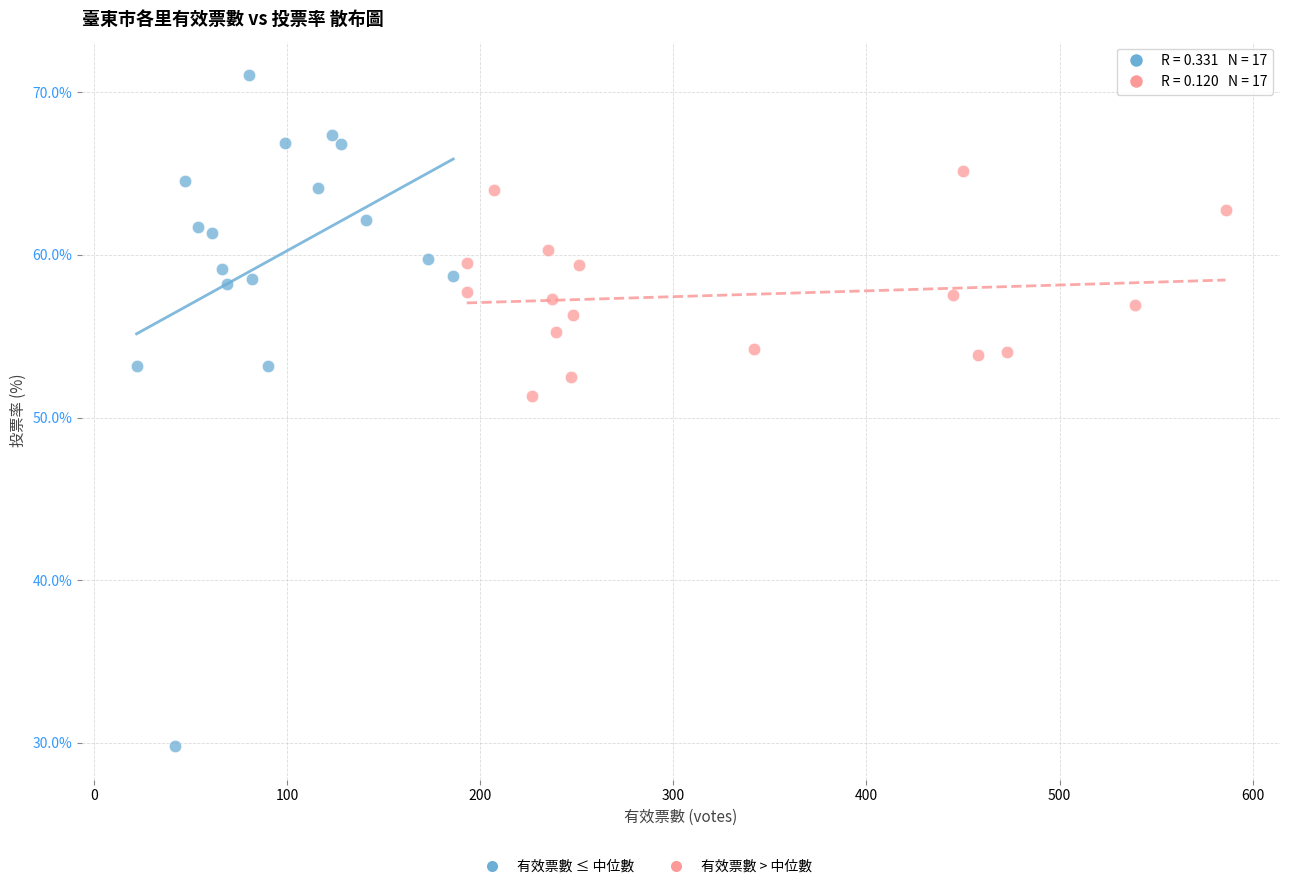

Which series reaches the maximum Y coordinate?

有效票數 ≤ 中位數